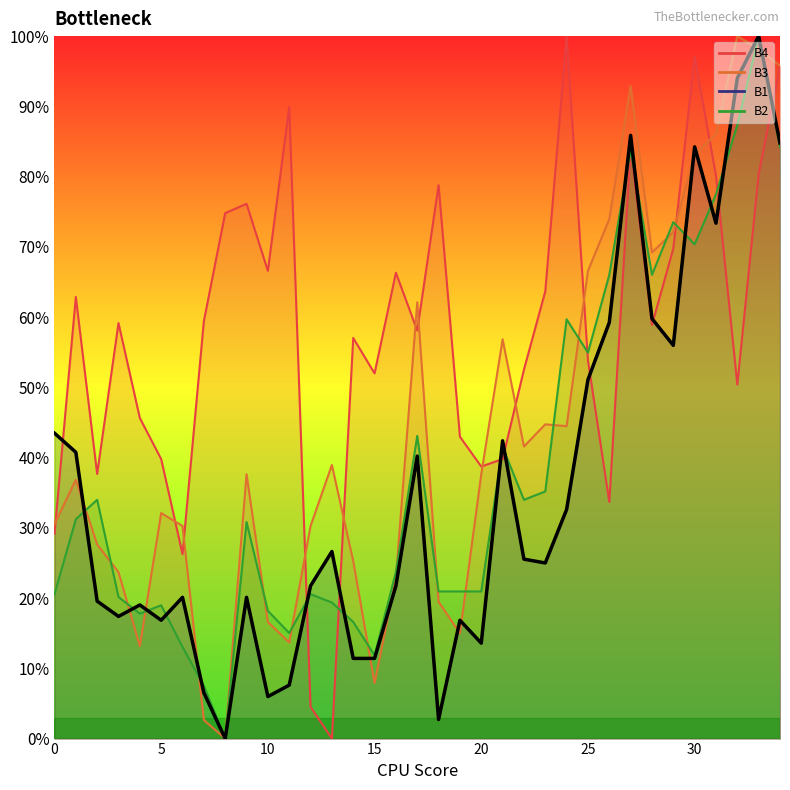

How many interior local valleys (lower than both neighbors) does the data have?

9